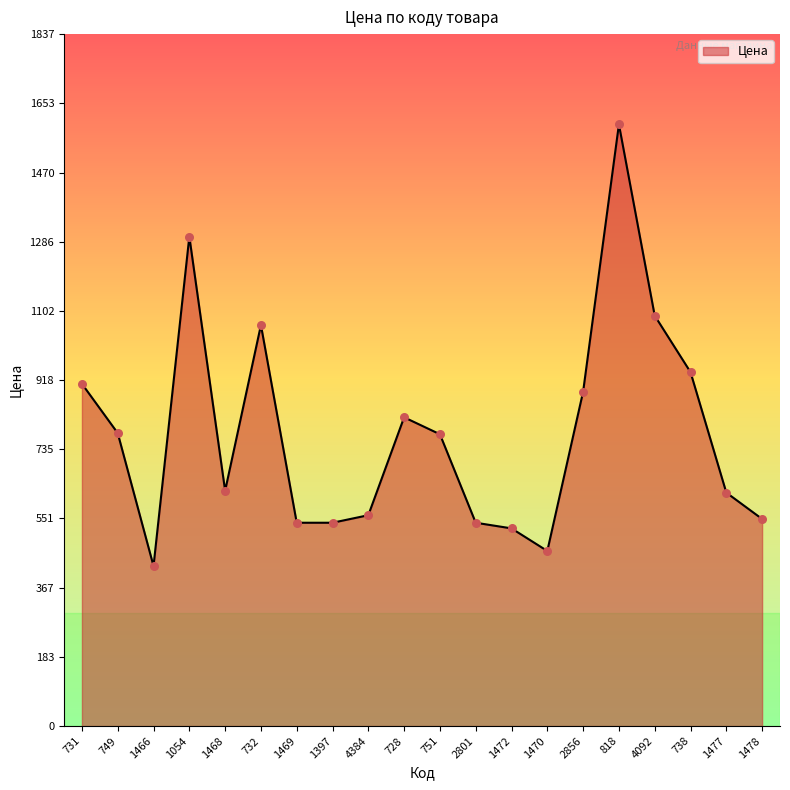

Approximately how many times larger is the value at 4384 compared to 4092?

0.5